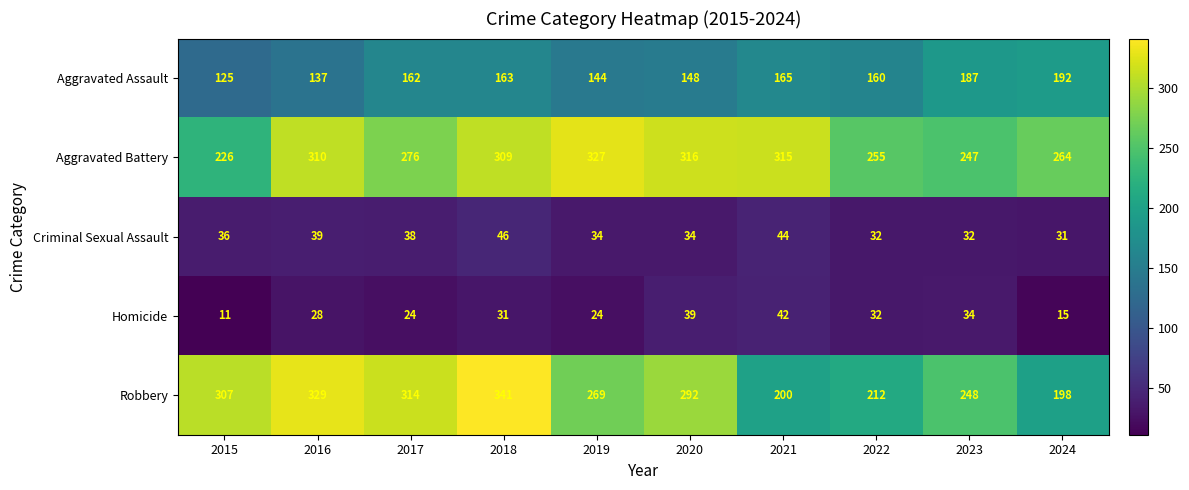

At which category is the sum across all series the highest?

2018